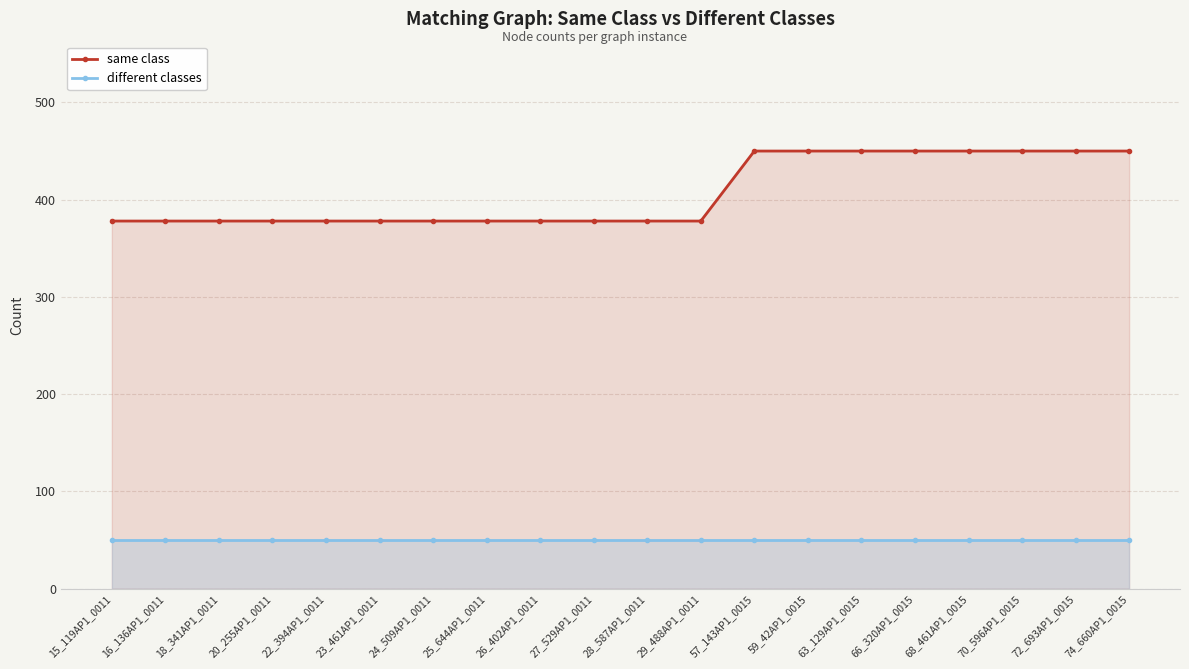

What is the maximum value for different classes?

50